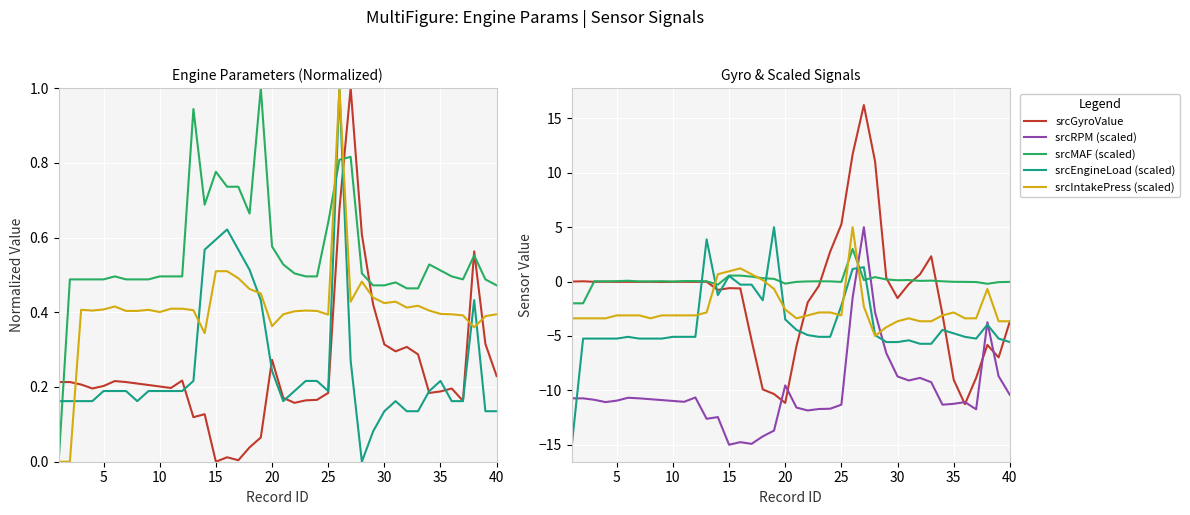

What is the difference between the maximum and minimum values in the srcEngineLoad series?

1.0